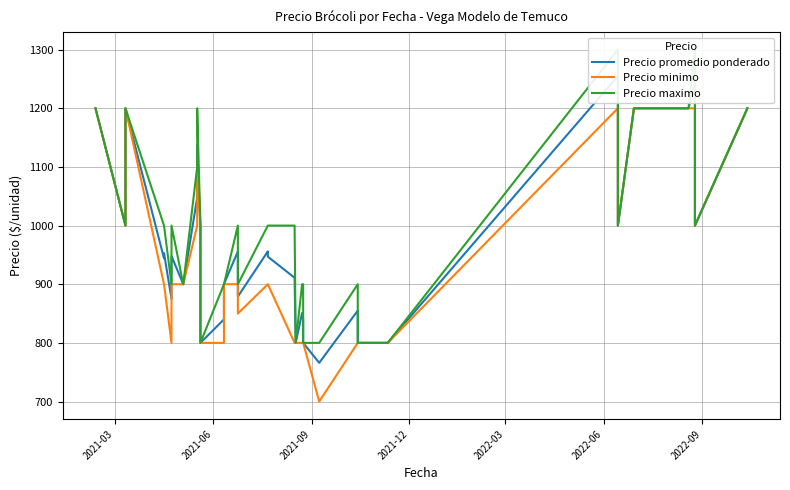

Is the value of Precio minimo at 21 greater than the value of Precio maximo at 33?

No